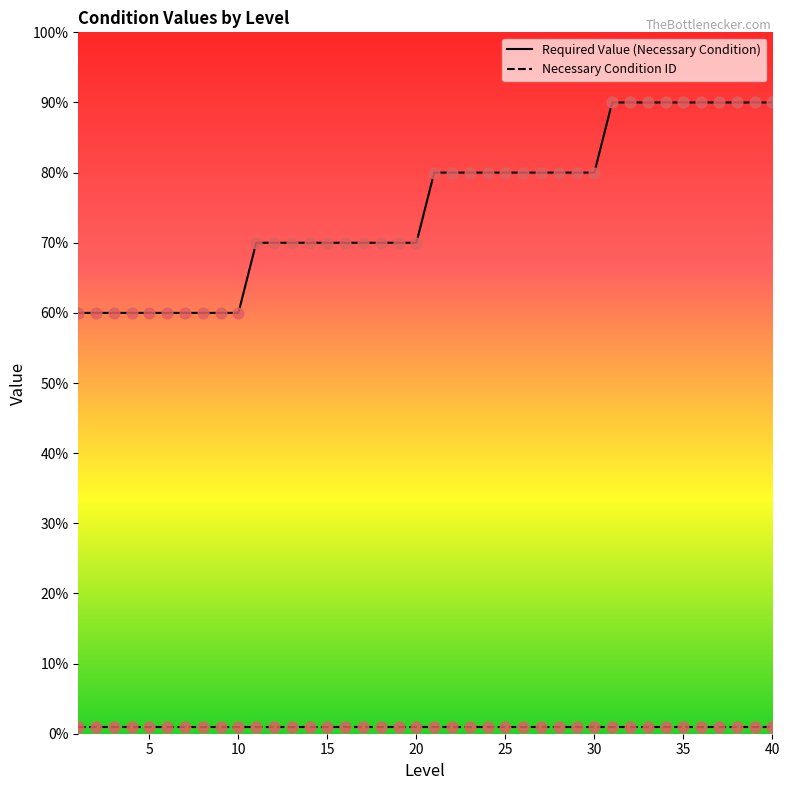

Approximately how many times larger is the value at 10 compared to 1?

1.0